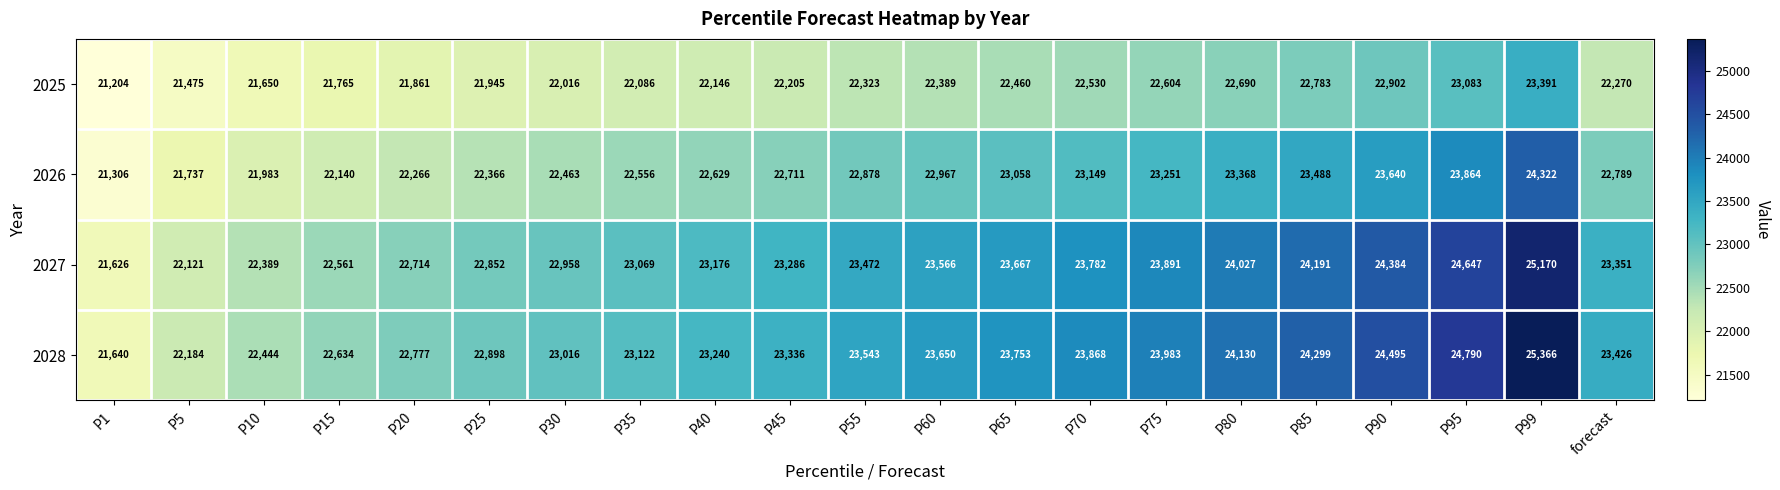

What is the approximate value of 2027 at P40, to the nearest 10?

23180